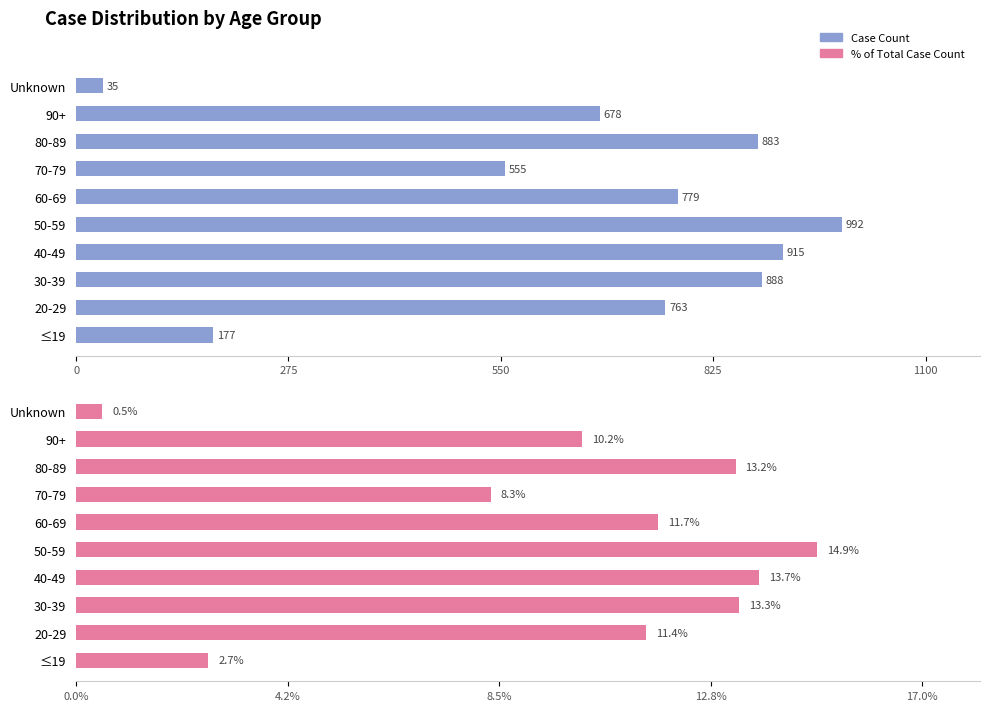

How many groups of bars are there?

10